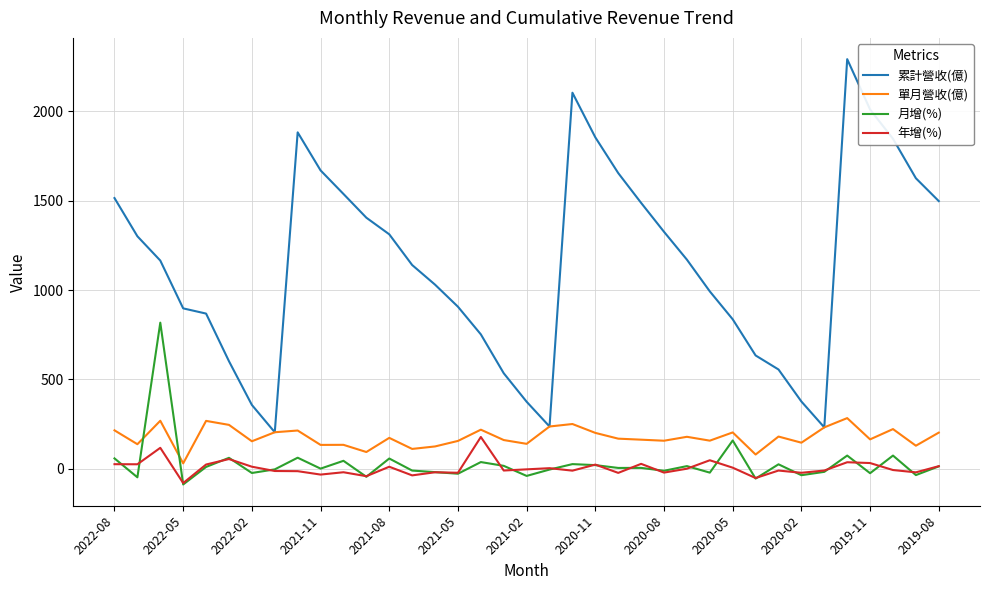

What is the sum of all 單月營收(億) values?

6500.1